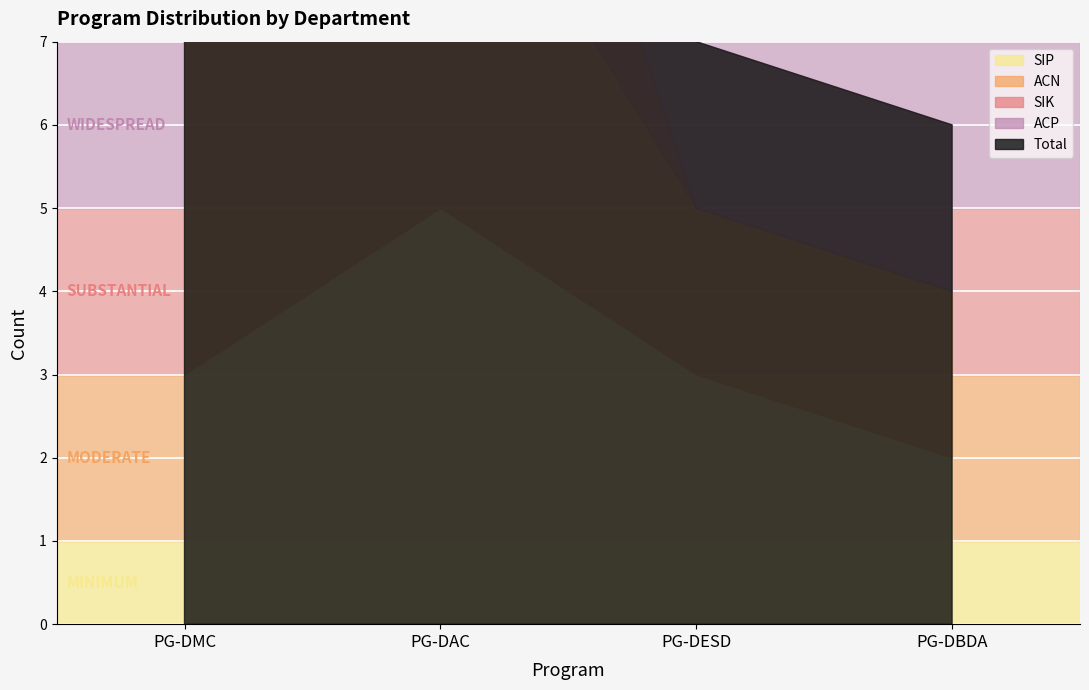

What is the sum of the ACN values at PG-DMC and PG-DESD?

6